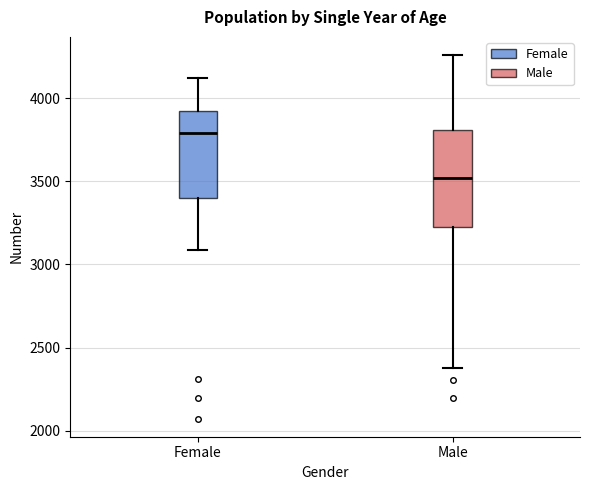

Reading left to right, transcribe this box plot: for each box, give where its median line is, the range the box spans, and where its two whiskers end, as read against the y-axis. The values are not printed on the chart, so give them approximately, as read against the axis.

Female: median 3800, box 3400 to 3900, whiskers 3100 to 4100
Male: median 3500, box 3200 to 3800, whiskers 2350 to 4250